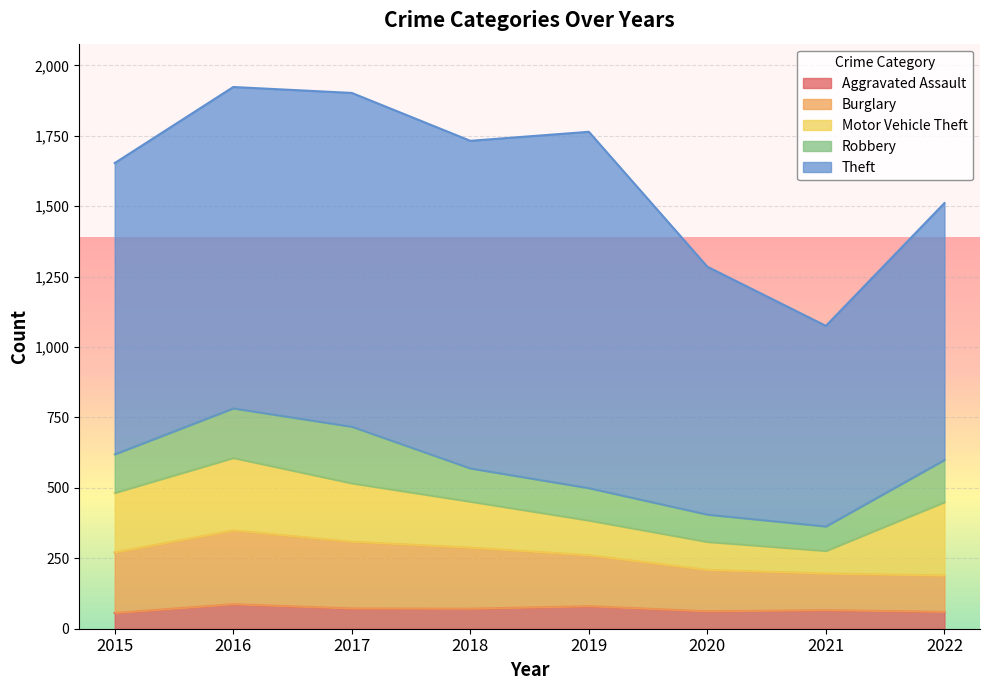

Rank the series at 2022 from highest to lowest value.

Theft, Motor Vehicle Theft, Robbery, Burglary, Aggravated Assault